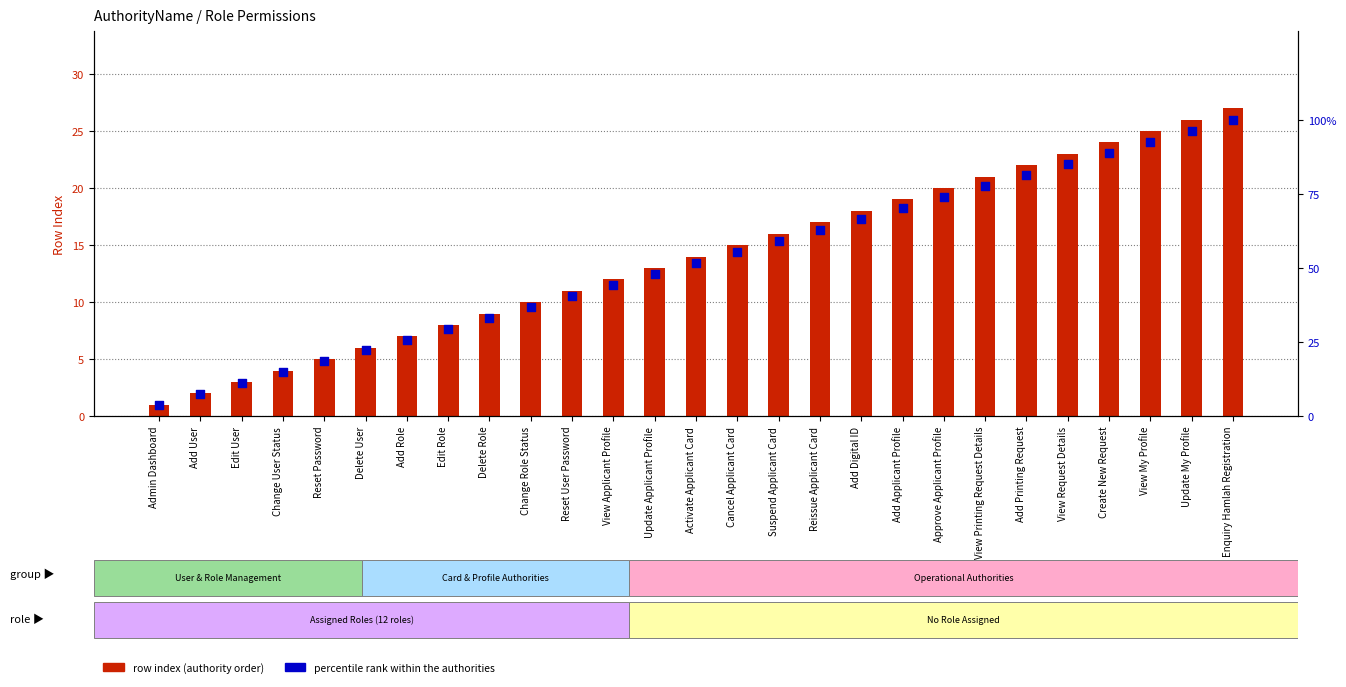

Which series has the largest total across all categories?

percentile rank within authorities